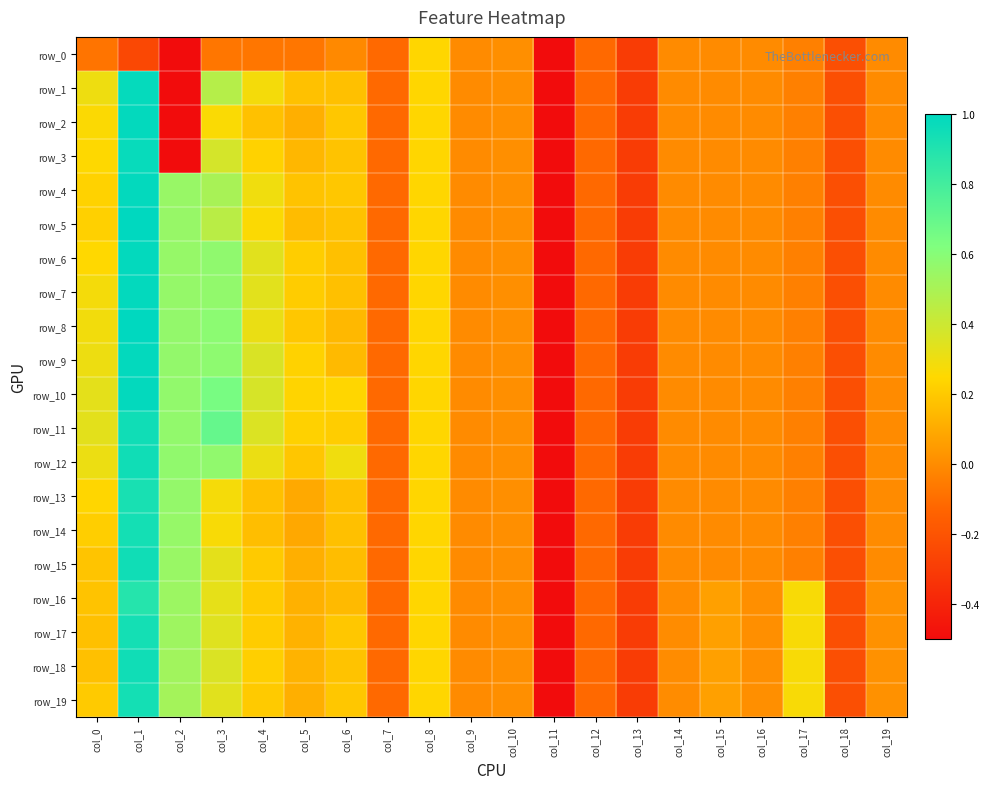

Count the number of data series in this chart.

20